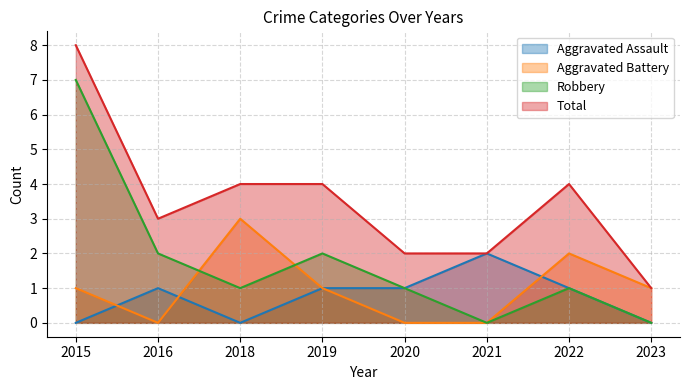

What is the difference between the Aggravated Battery values at 2018 and 2023?

2